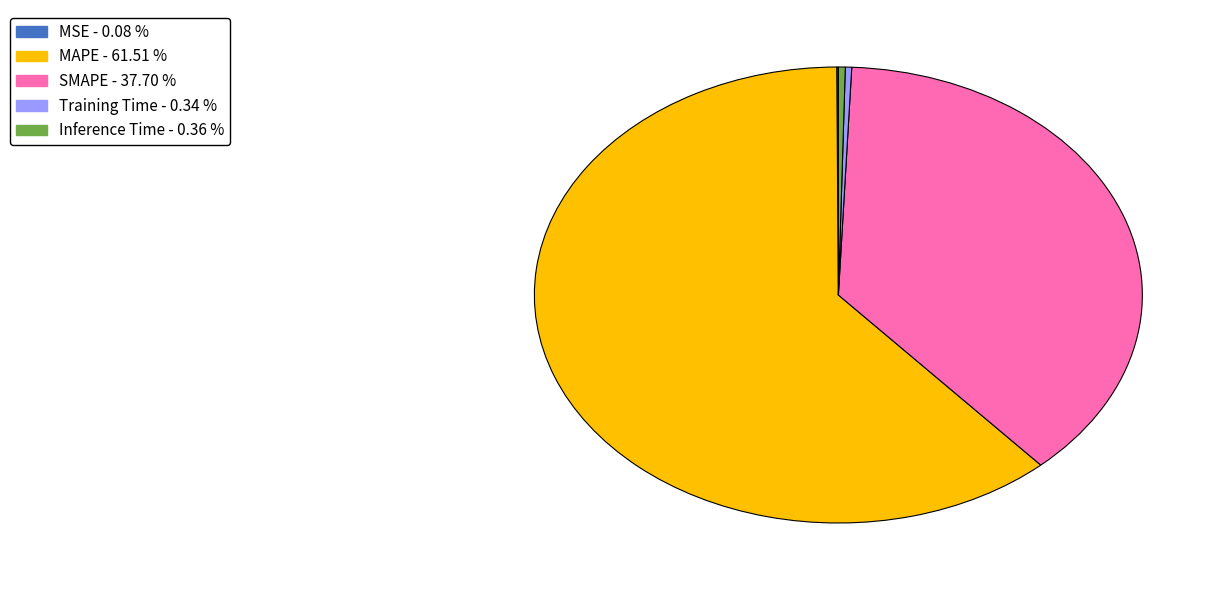

Does MAPE account for over 50% of the chart?

Yes